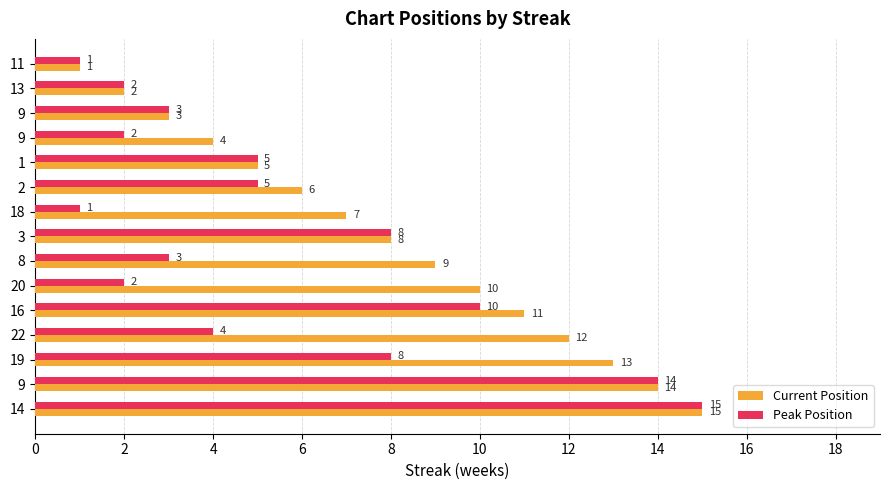

What is the sum of all Peak Position values?

83